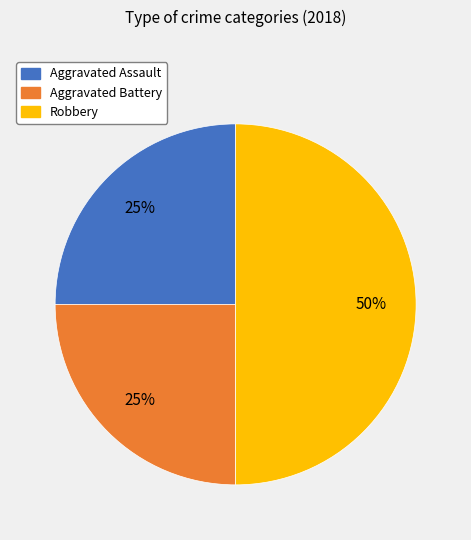

Which slice is the largest?

Robbery